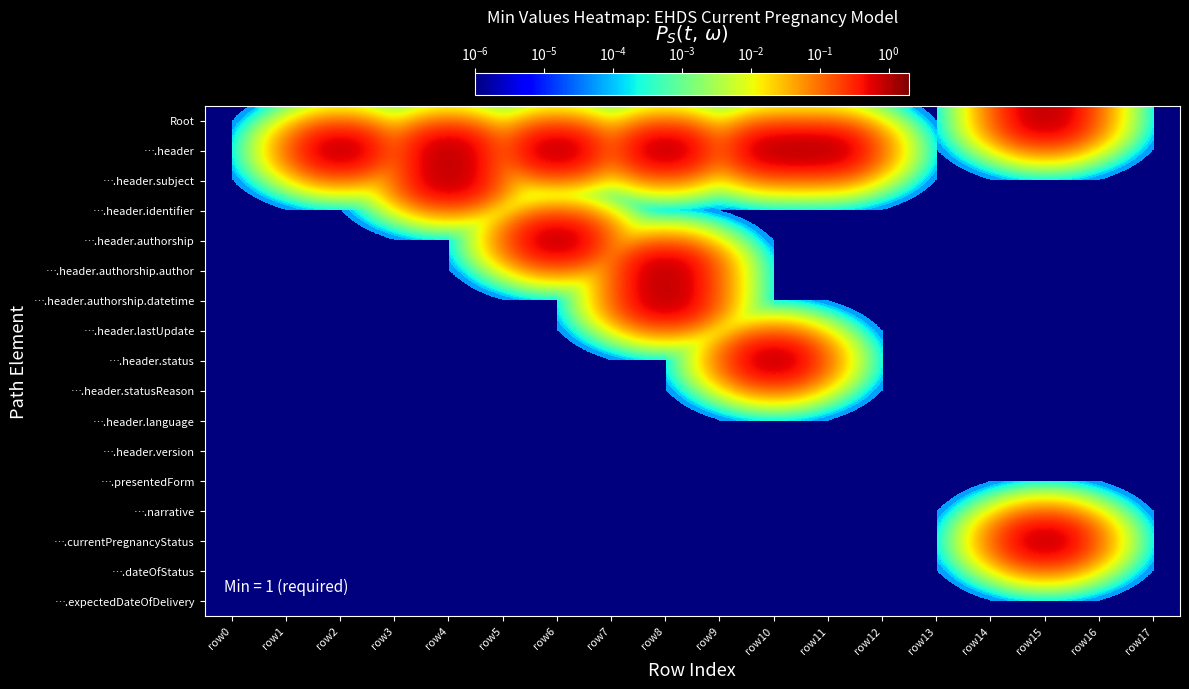

Which has a higher value, row2 or row1?

row2